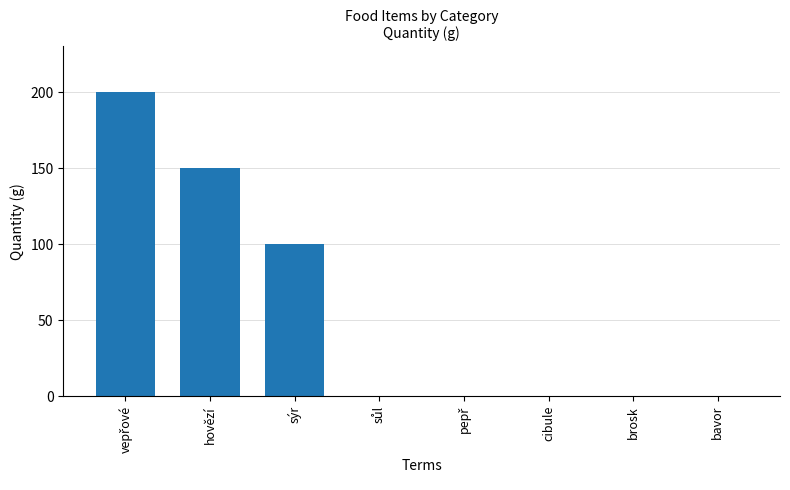

True or false: the data shows -81 at cibule.

False